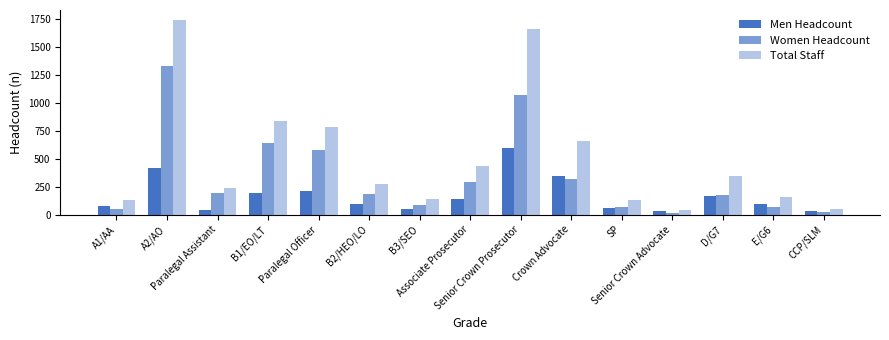

What is the sum of all Men Headcount values?

2538